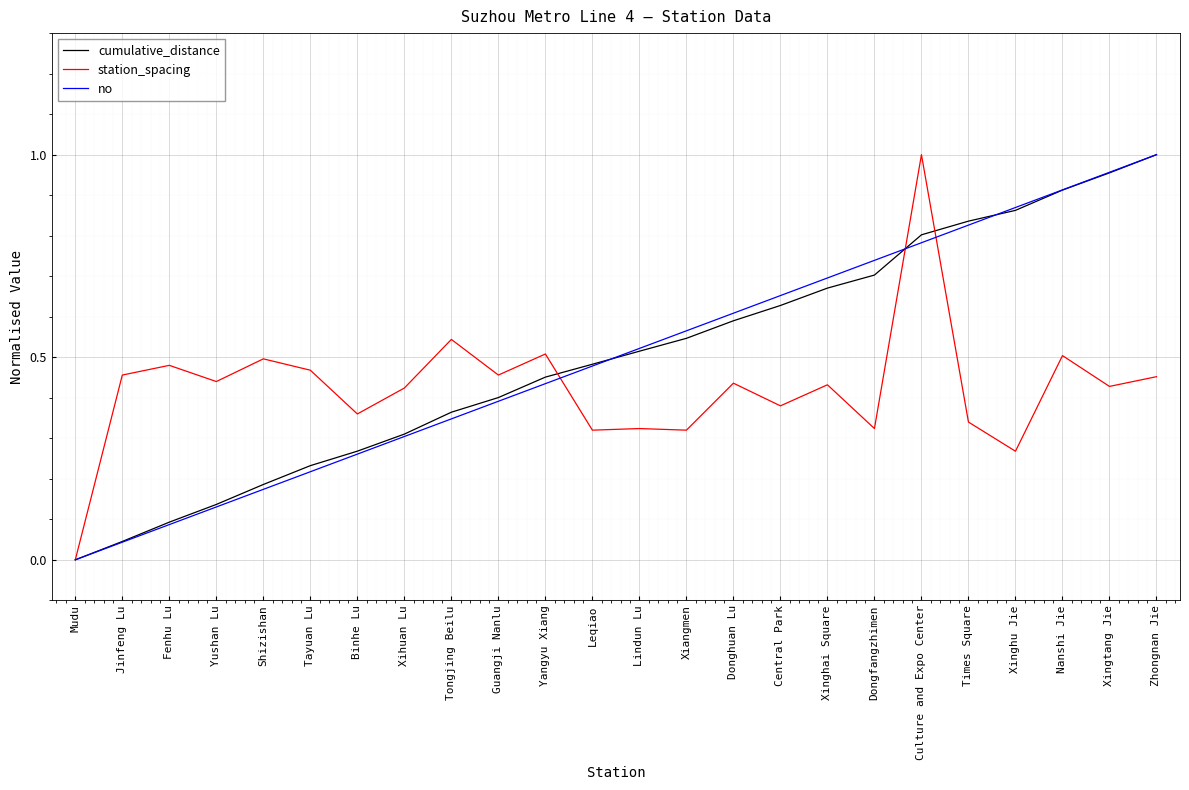

What position from the left is Times Square?

20